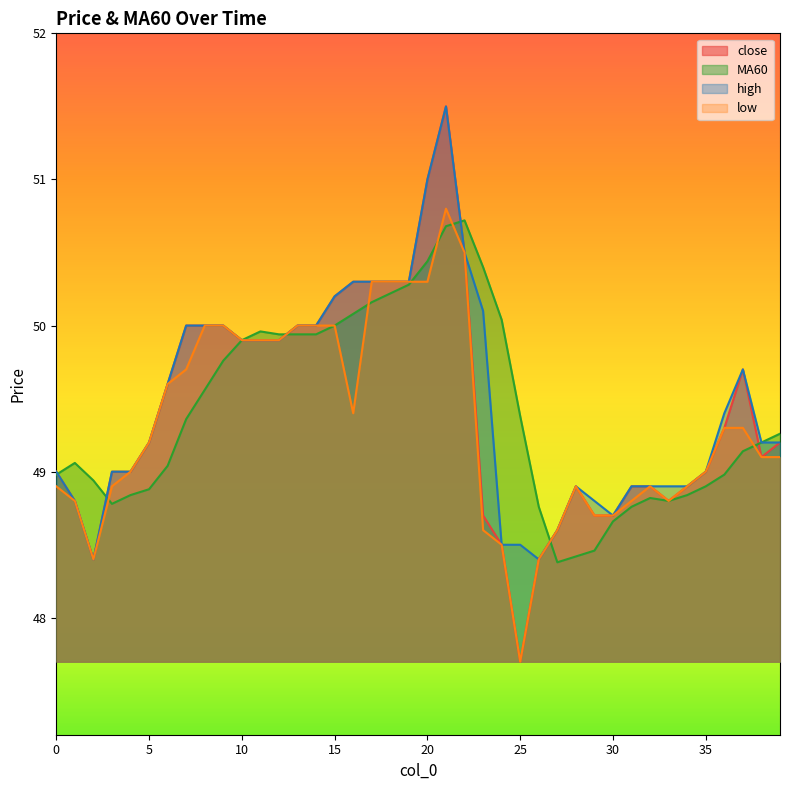

Does the chart display data point markers on the line(s)?

No